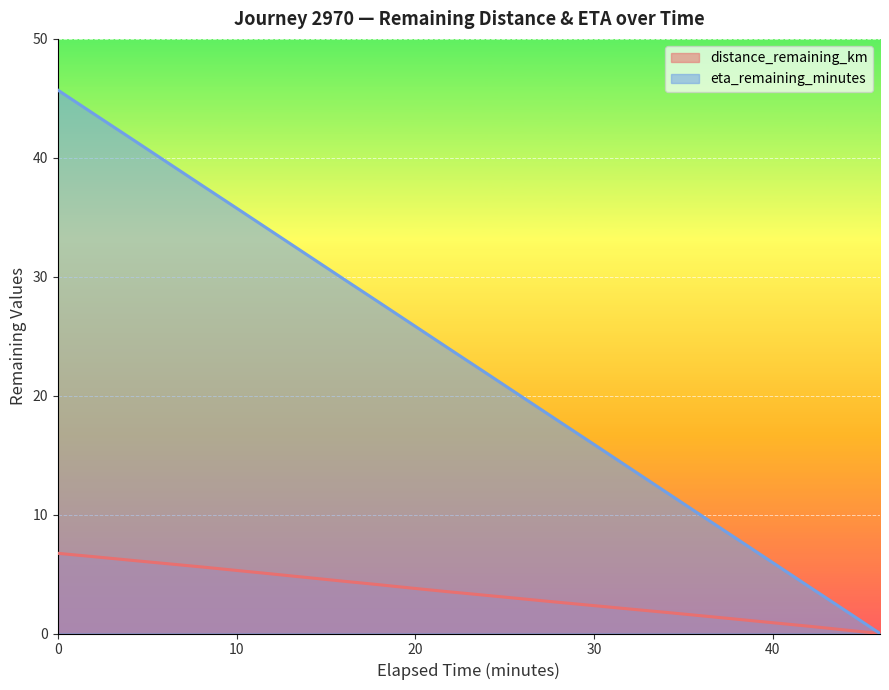

What position from the left is 8.0?

5